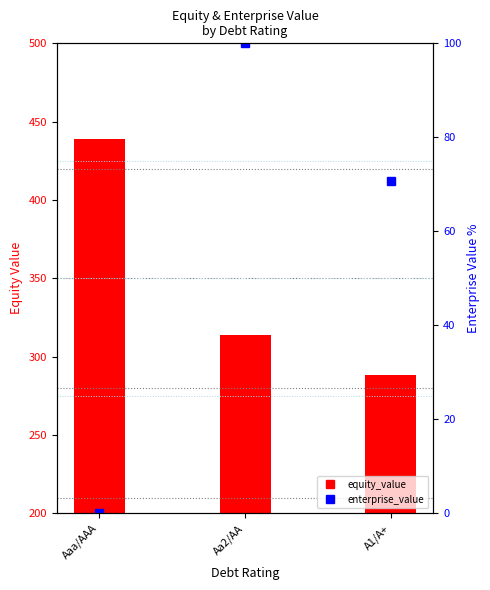

At which label does enterprise_value (% rank) reach its minimum?

Aaa/AAA